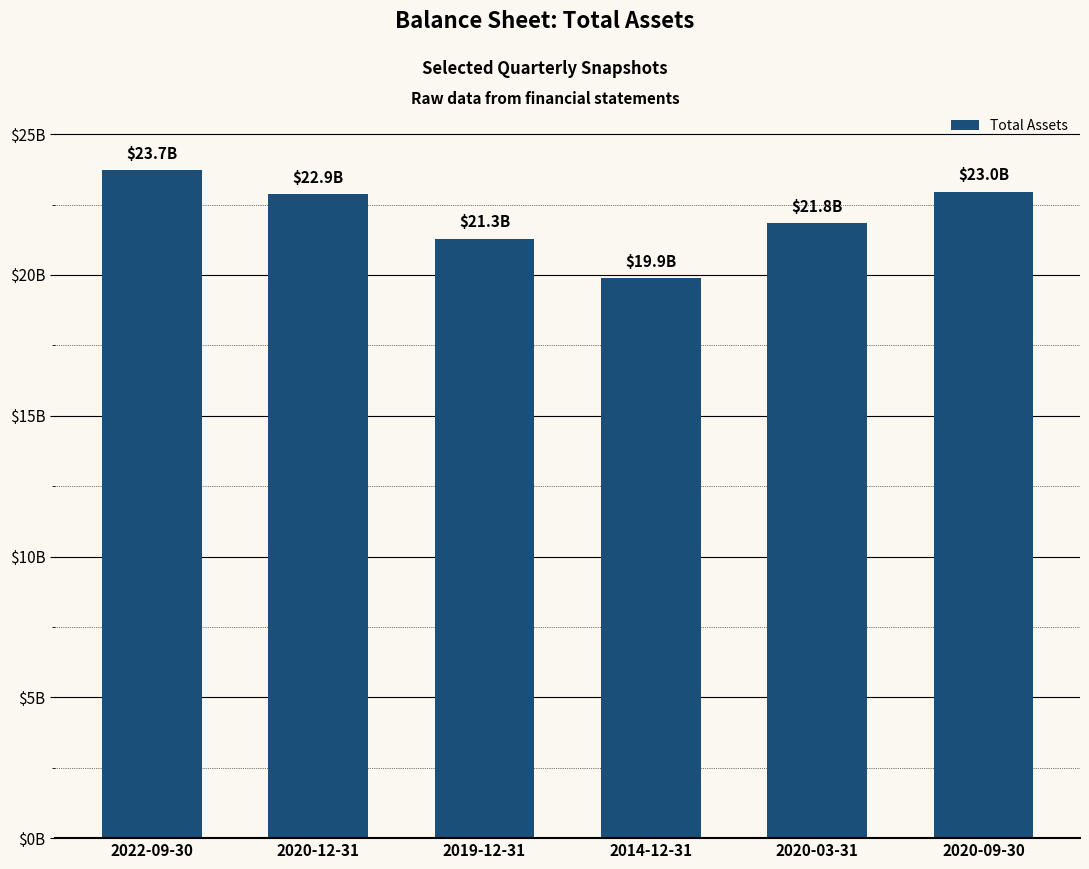

Reading right to left, transcribe all the data shown in this chart.

22959210000	21829700000	19886770000	21284900000	22858190000	23726690000